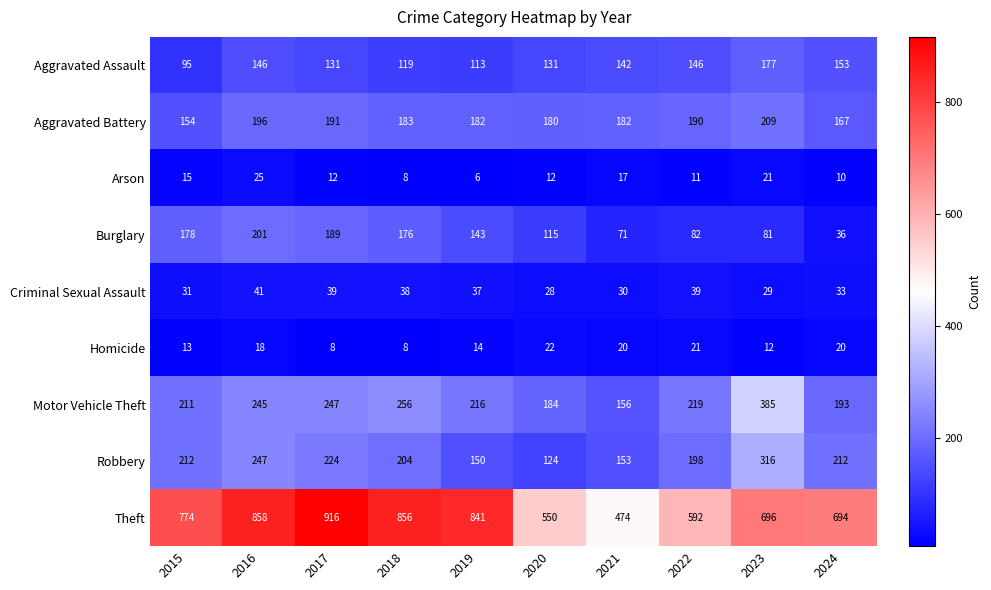

At 2022, list the series in order from smallest to largest.

Arson, Homicide, Criminal Sexual Assault, Burglary, Aggravated Assault, Aggravated Battery, Robbery, Motor Vehicle Theft, Theft